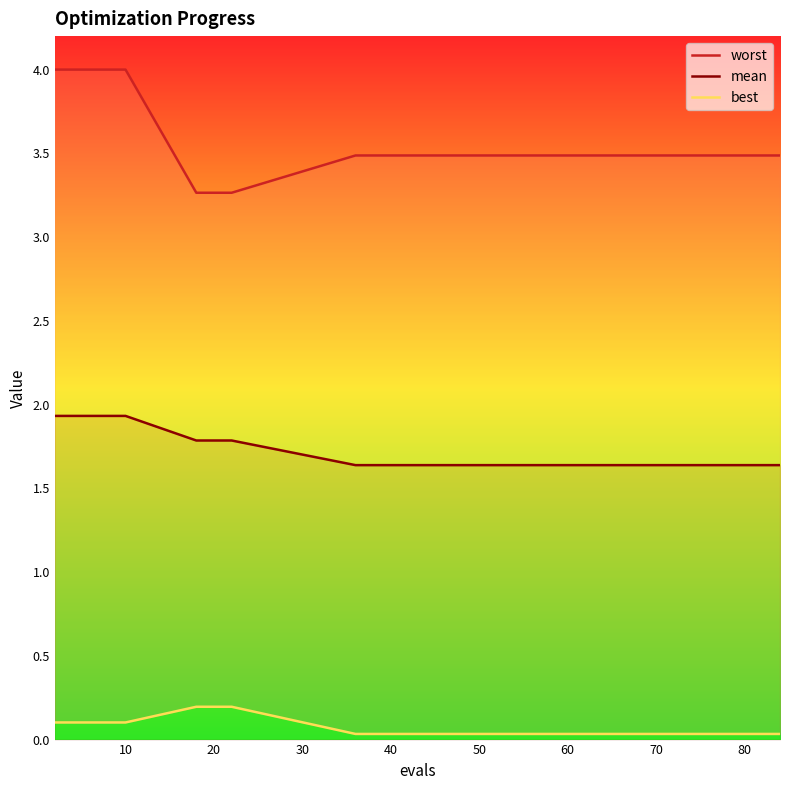

The mean series shows 1.1 at 20. True or false?

False